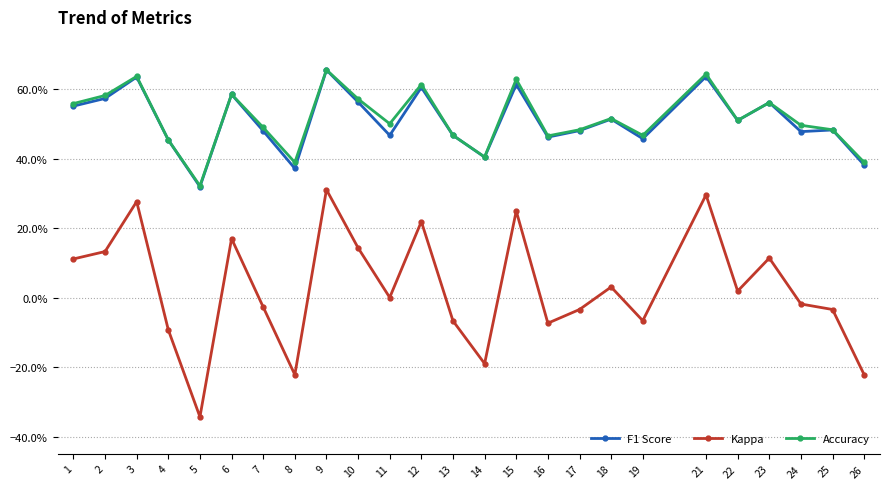

Which series has the widest spread of values?

Kappa